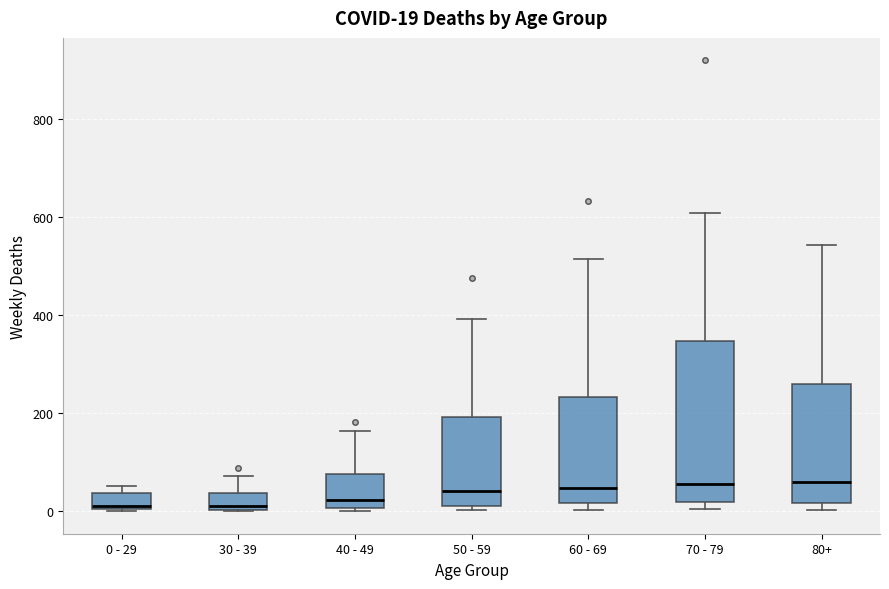

Comparing the boxes themselves (not the whiskers), which one is the tallest?

70 - 79